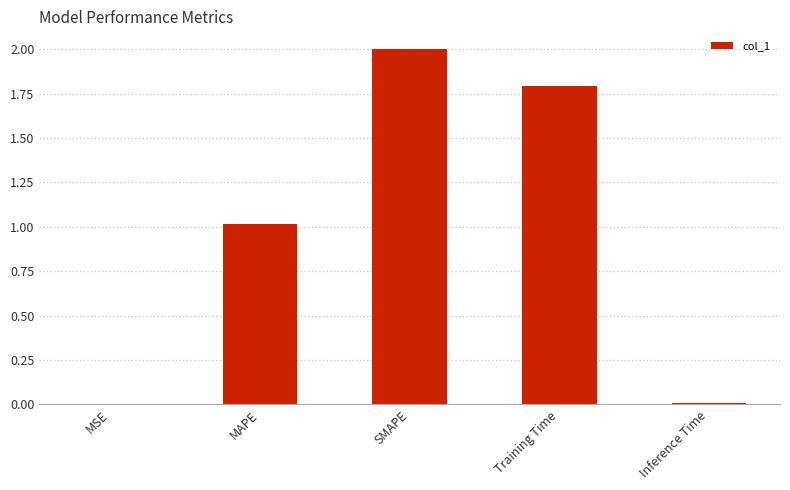

What is the maximum value shown in the chart?

2.0